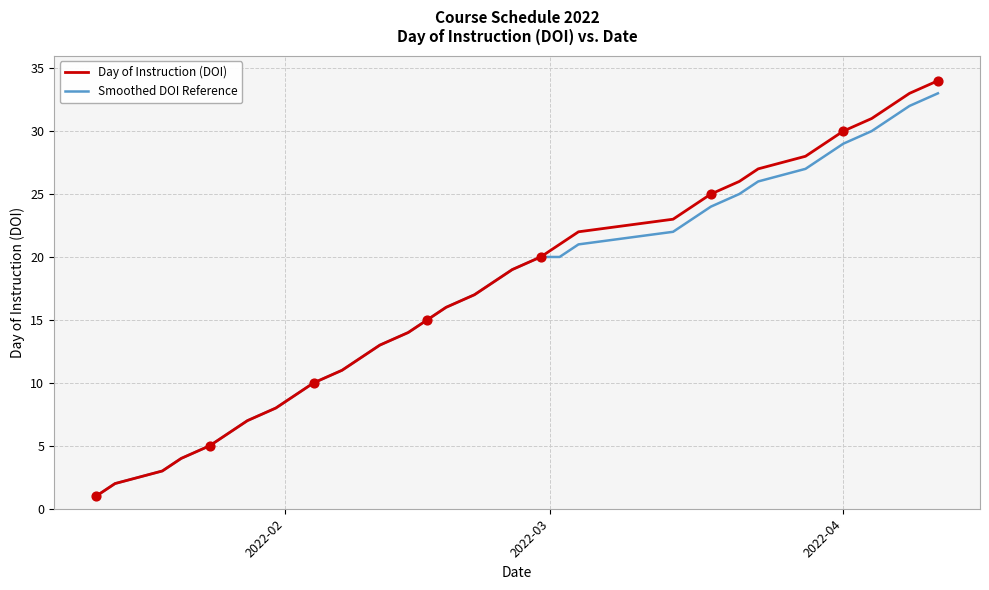

What are all the series names shown in the legend?

Day of Instruction (DOI), Smoothed DOI Reference